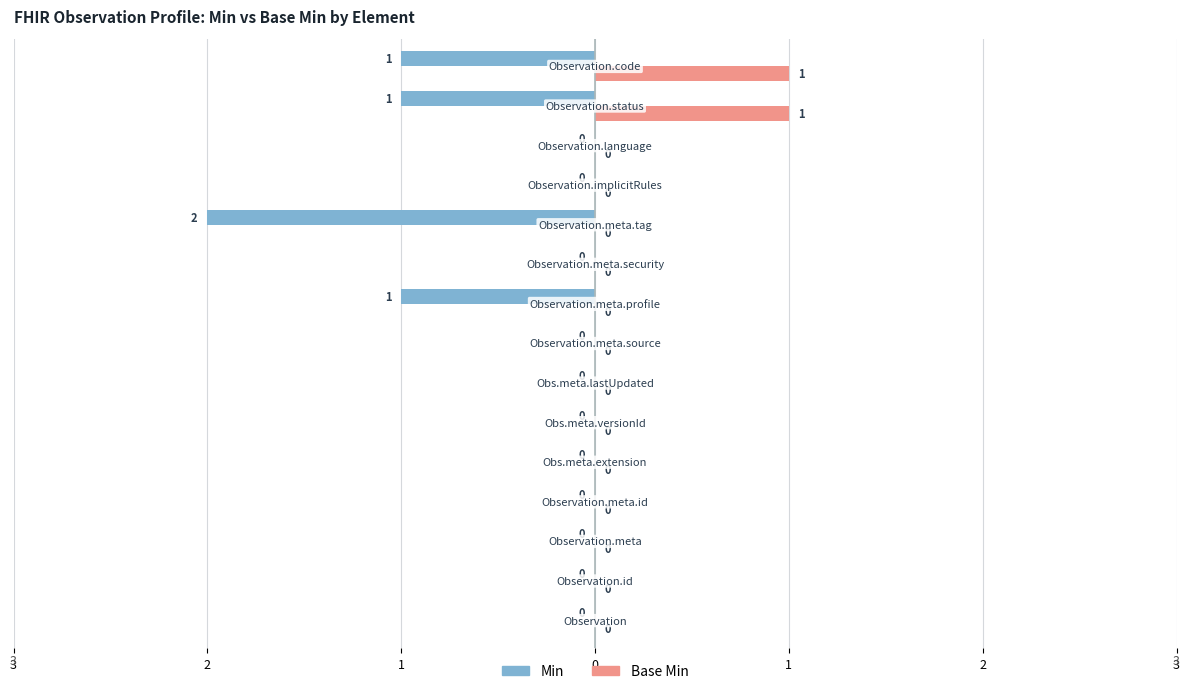

What are all the series names shown in the legend?

Min, Base Min